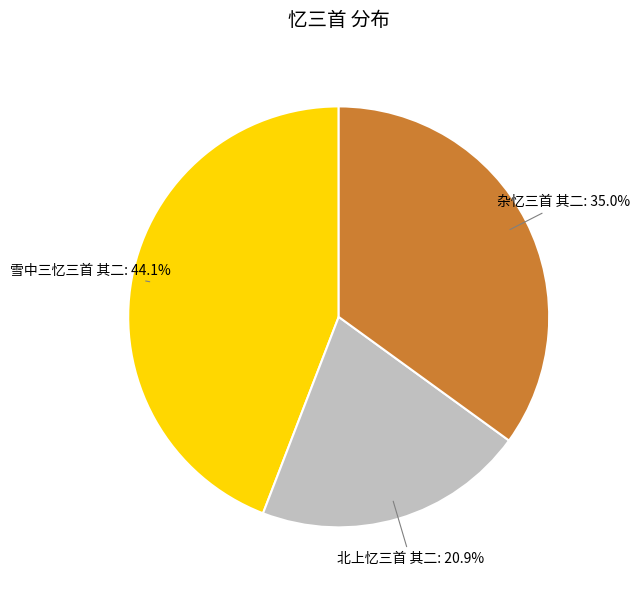

Is there any slice that represents more than half of the pie?

No